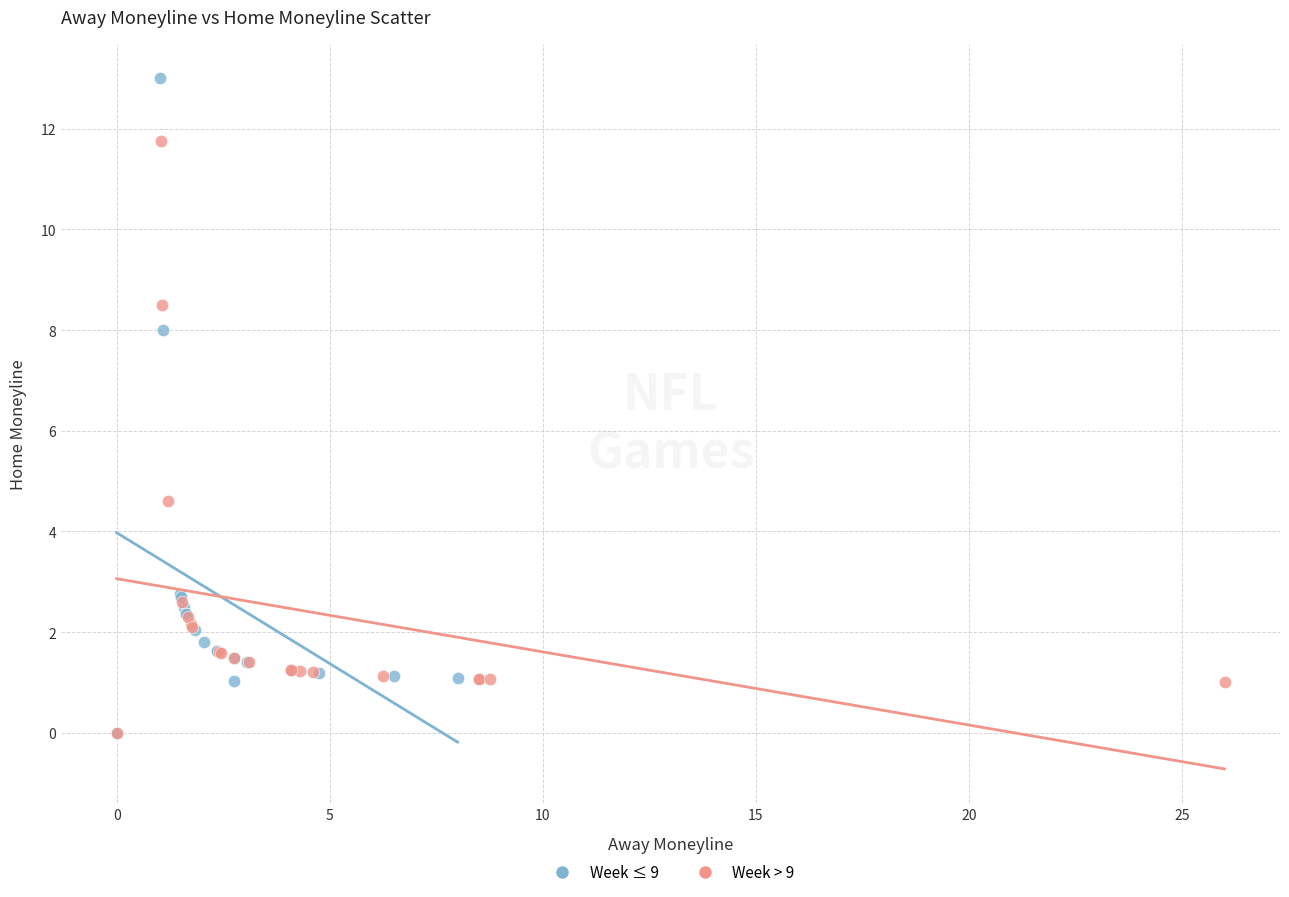

Which series has the widest spread of Y values?

Week ≤ 9